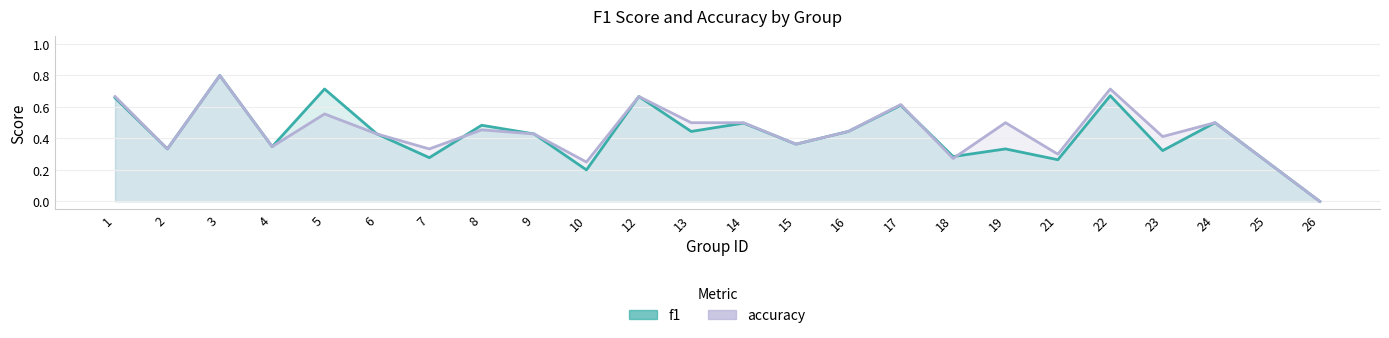

Rank the categories by accuracy value from highest to lowest.

3, 22, 1, 12, 17, 5, 13, 14, 19, 24, 8, 16, 6, 9, 23, 15, 4, 2, 7, 21, 18, 10, 25, 26